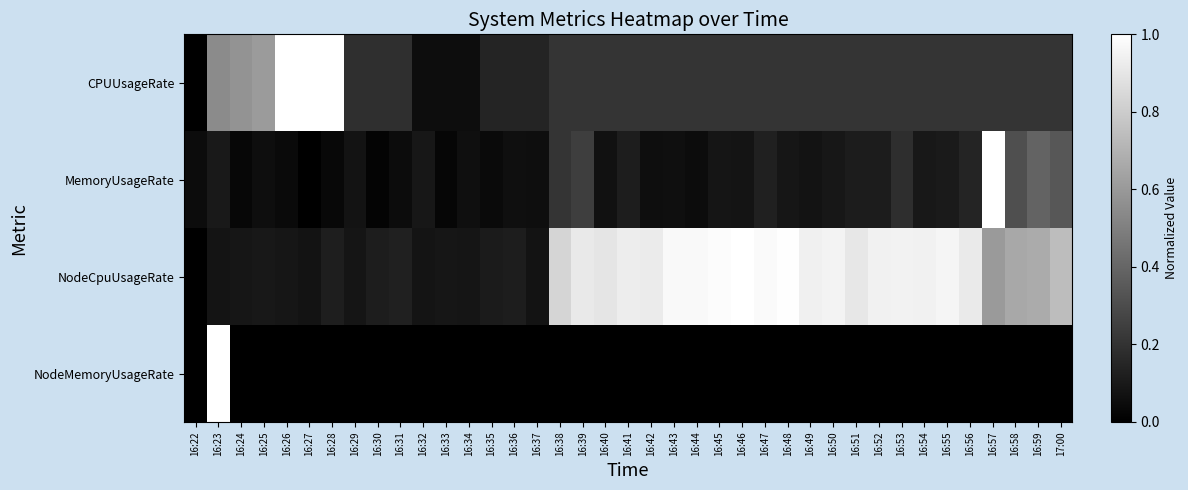

Rank the series by their average value, from lowest to highest.

NodeMemoryUsageRate, MemoryUsageRate, CPUUsageRate, NodeCpuUsageRate